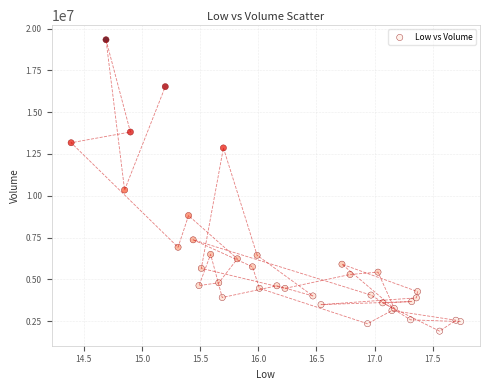

What Y value in the scatter plot is closest to 10617200?

10344300